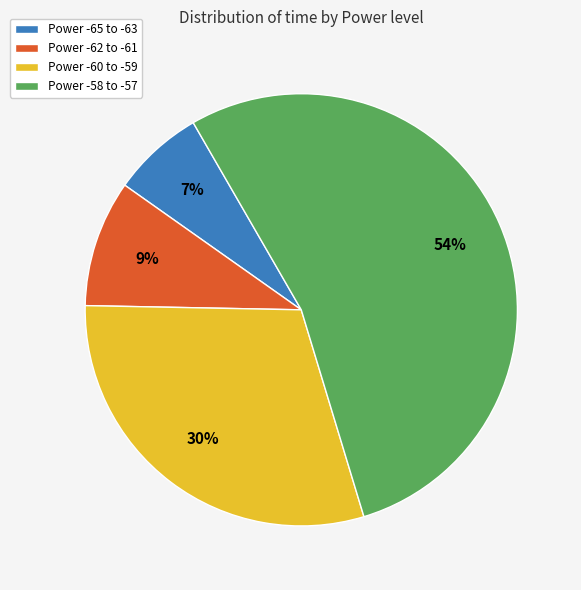

Do Power -60 to -59 and Power -65 to -63 together represent more than half of the pie?

No